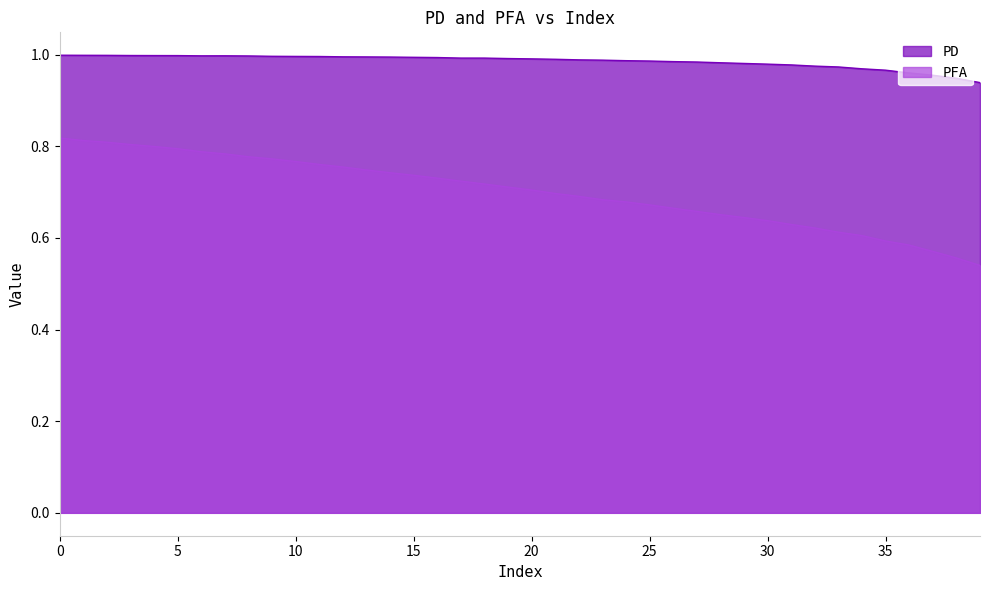

How many lines are shown in the chart?

2